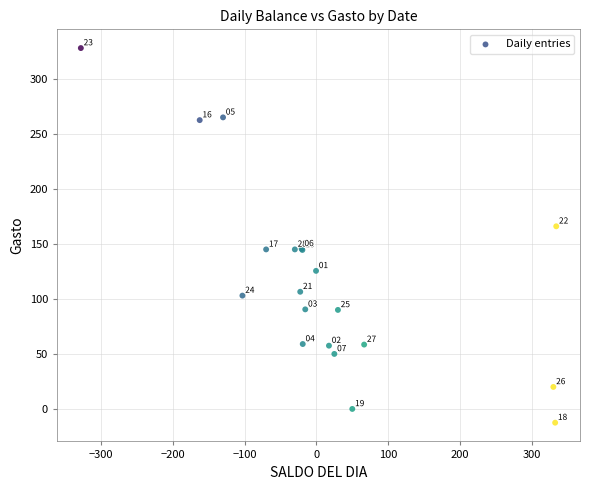

What Y value in the scatter plot is closest to 157?

166.0